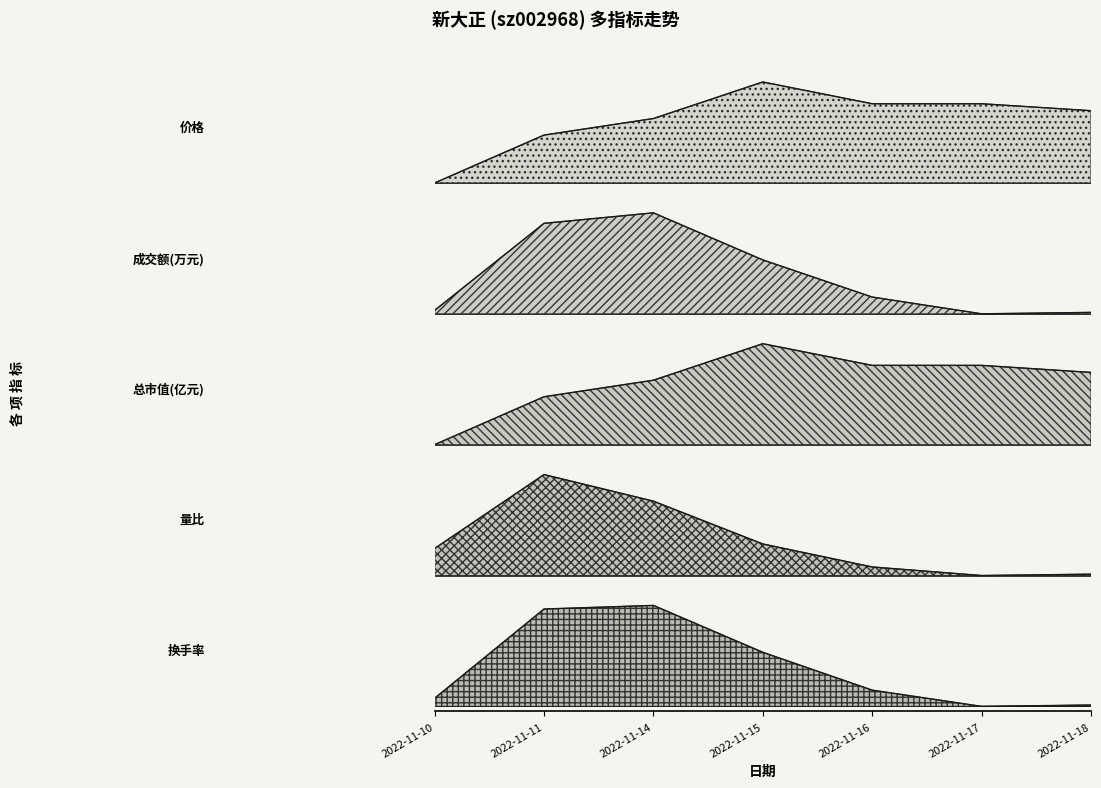

How many values in the 总市值(亿元) series exceed 0?

6